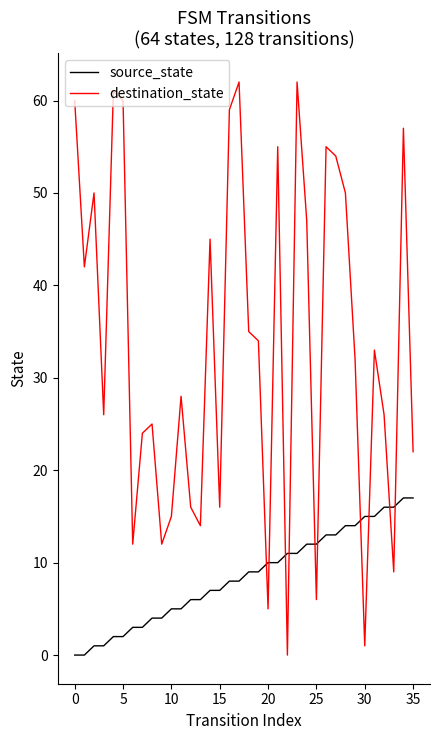

True or false: destination_state has more than 0 interior local peaks.

True